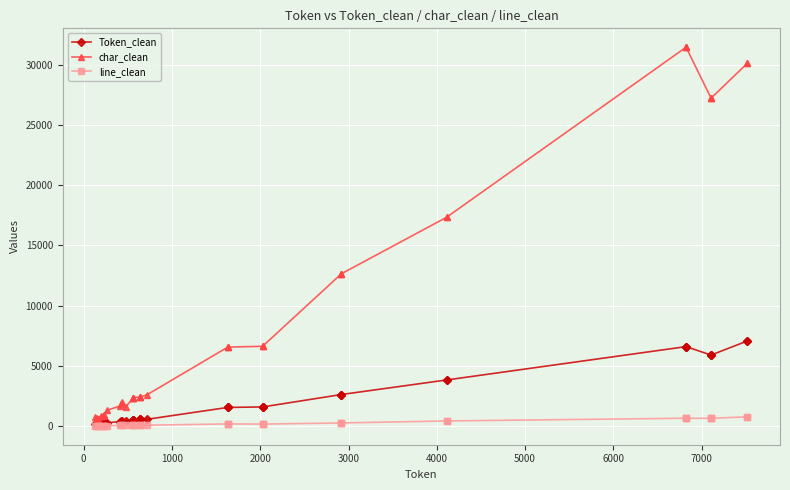

What is the value of the Token_clean point at the 32nd from the left?

3815